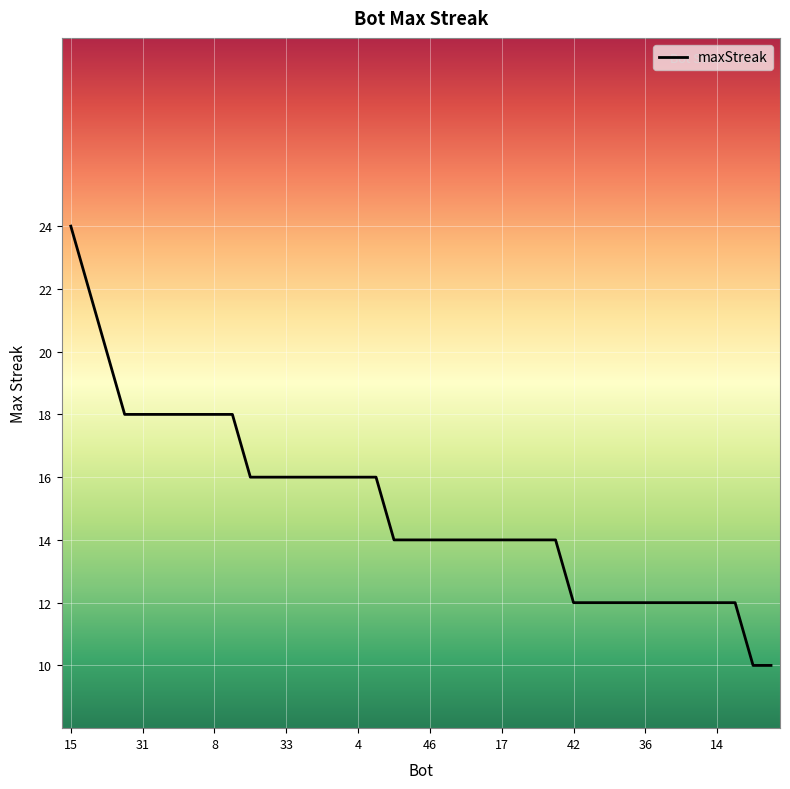

What is the difference between the maximum and minimum values?

14